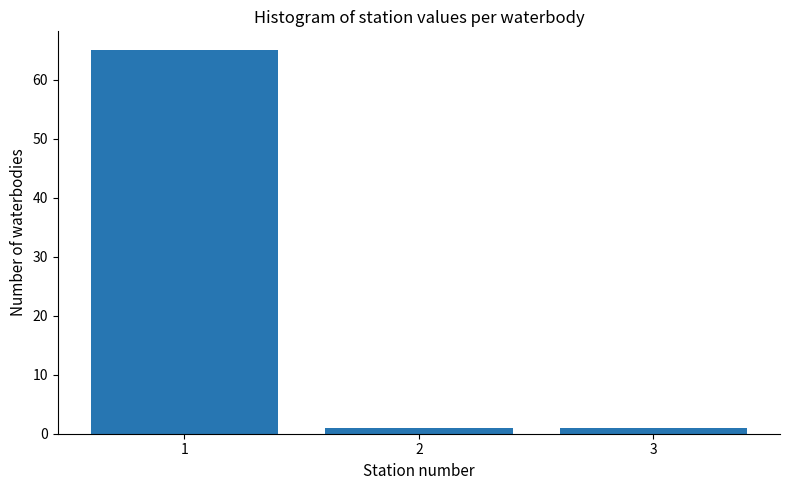

Reading left to right, extract all data points from this chart.

65	1	1